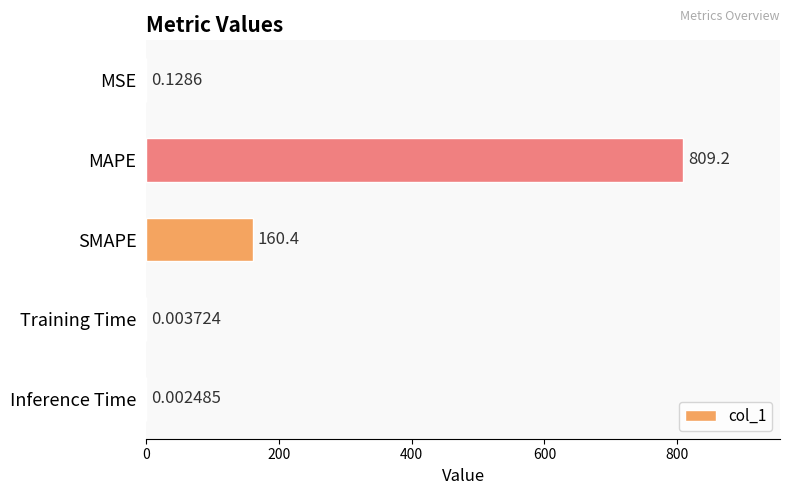

Between MAPE and MSE, which is larger?

MAPE